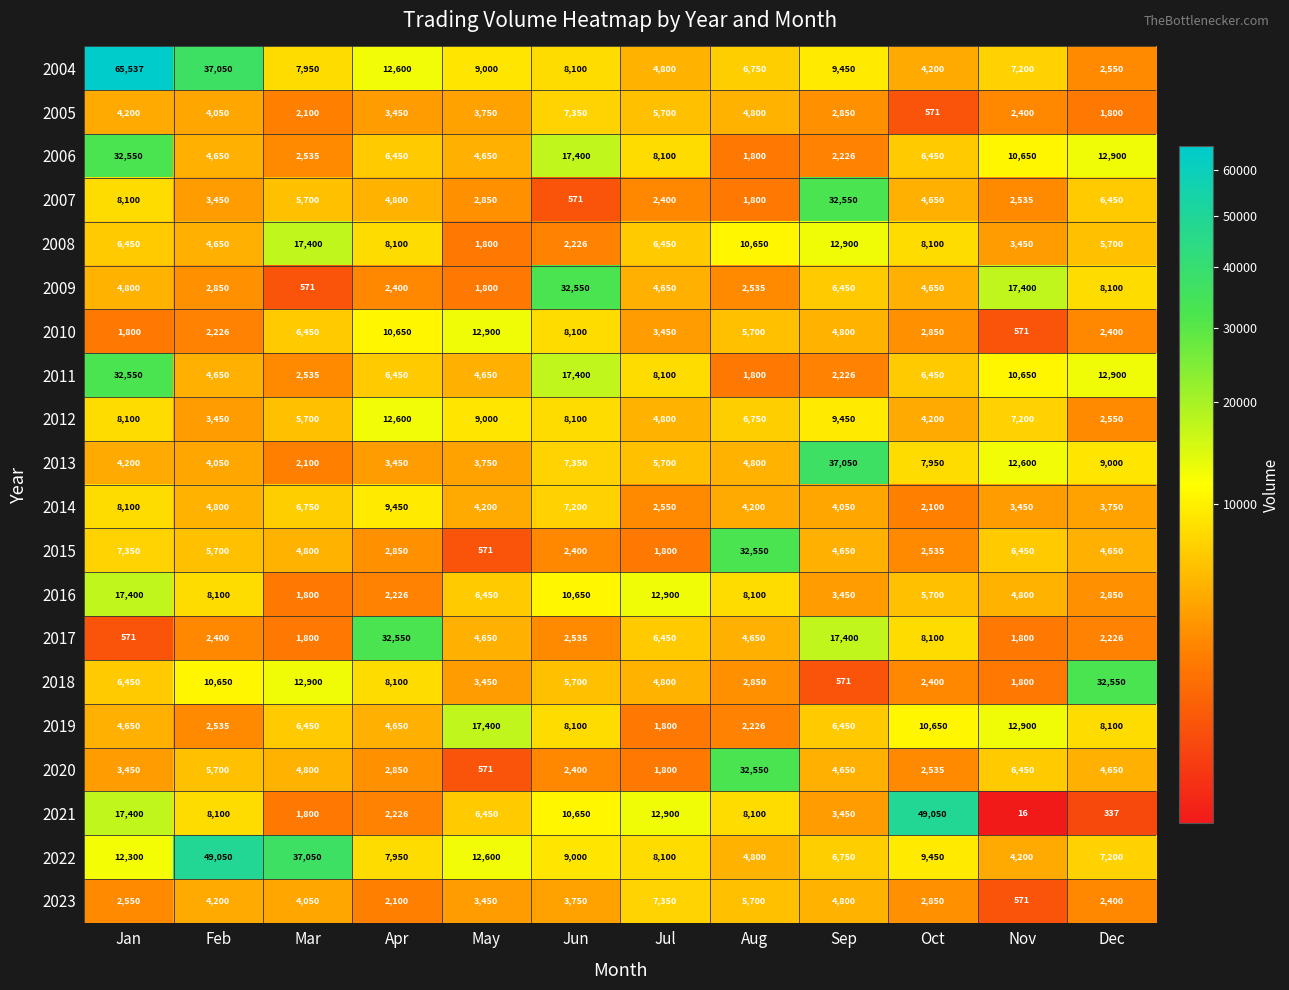

What is the total value across all series at Jan?

248508